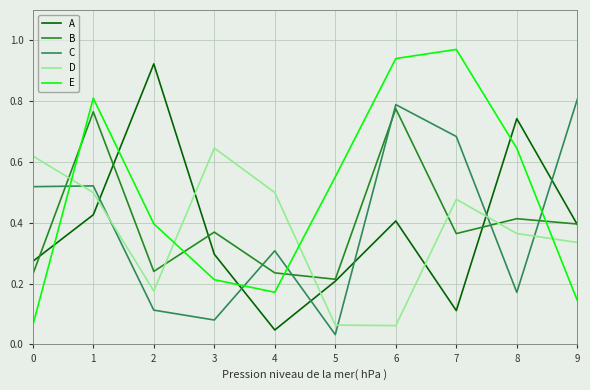

What is the total value across all series at 0?

1.7